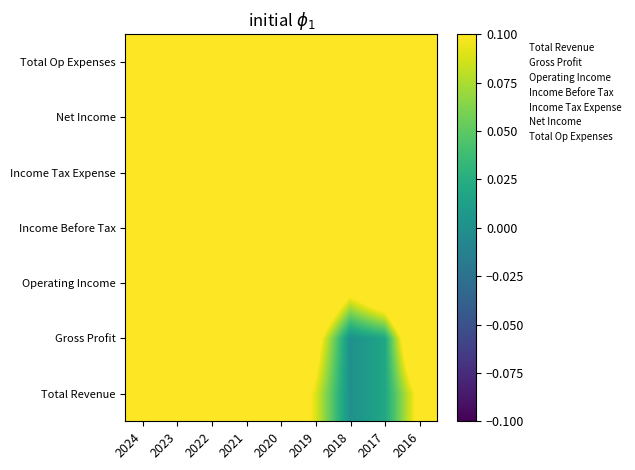

Count the number of categories in the chart.

9